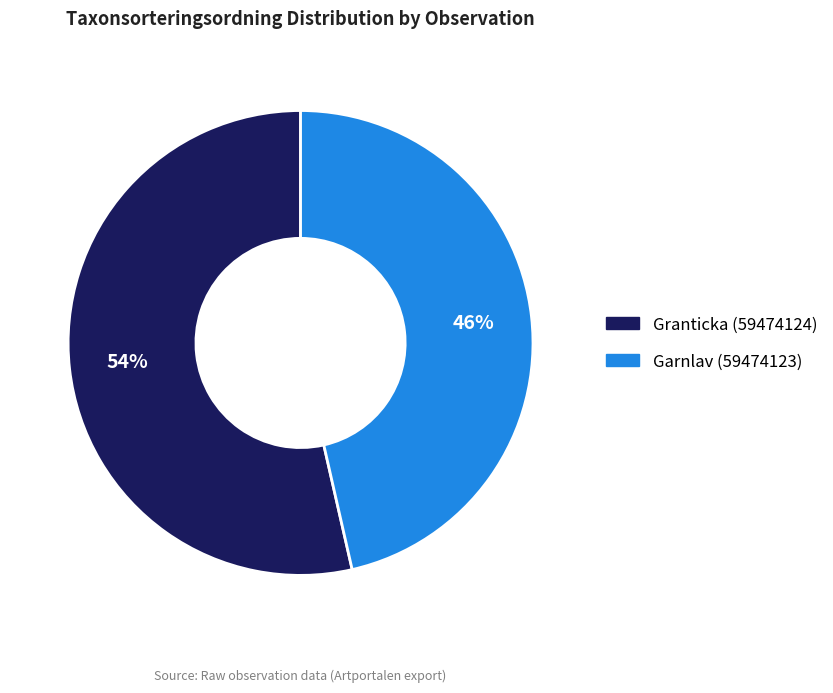

What is the ratio of the value at Garnlav (59474123) to the value at Granticka (59474124)?

0.9